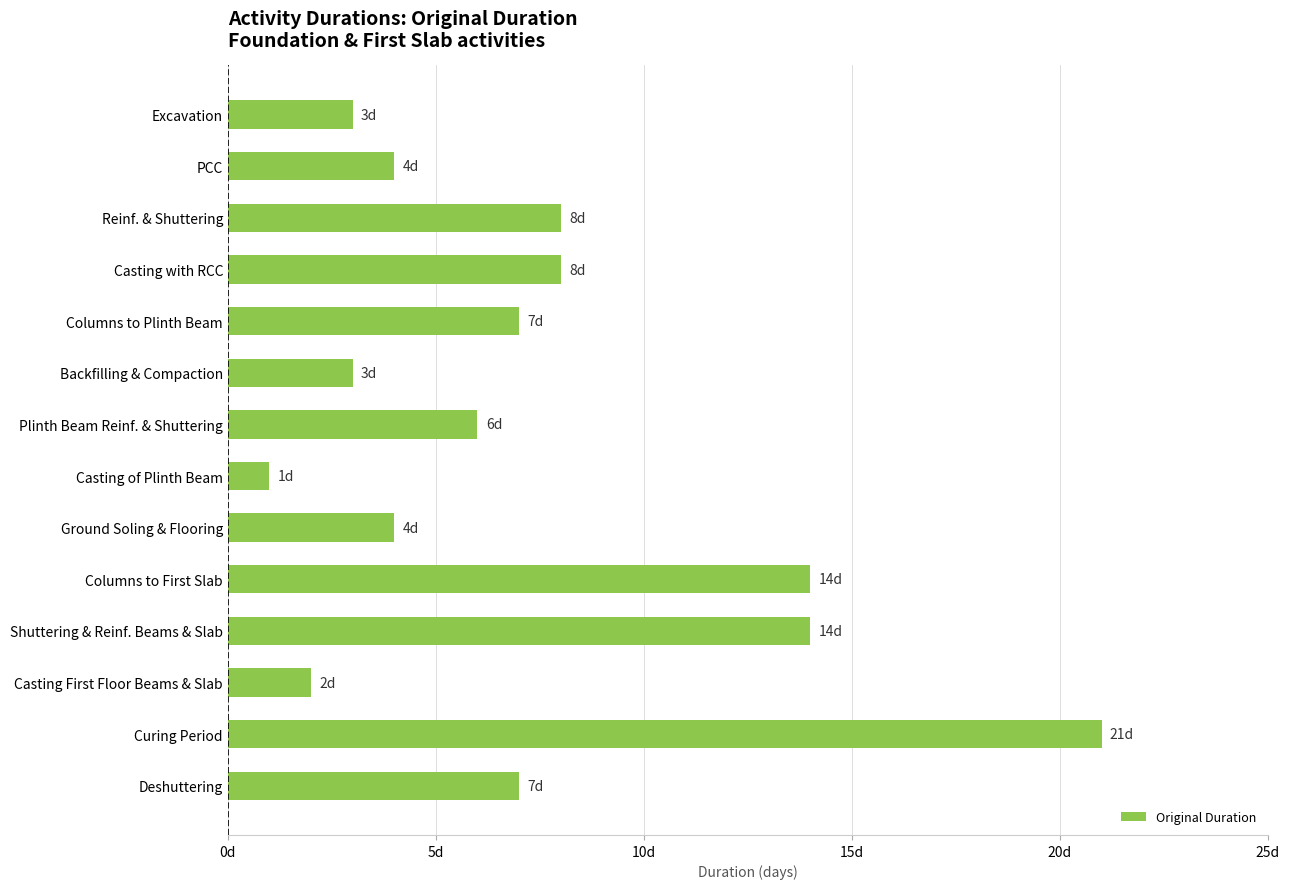

Are the bars horizontal?

Yes